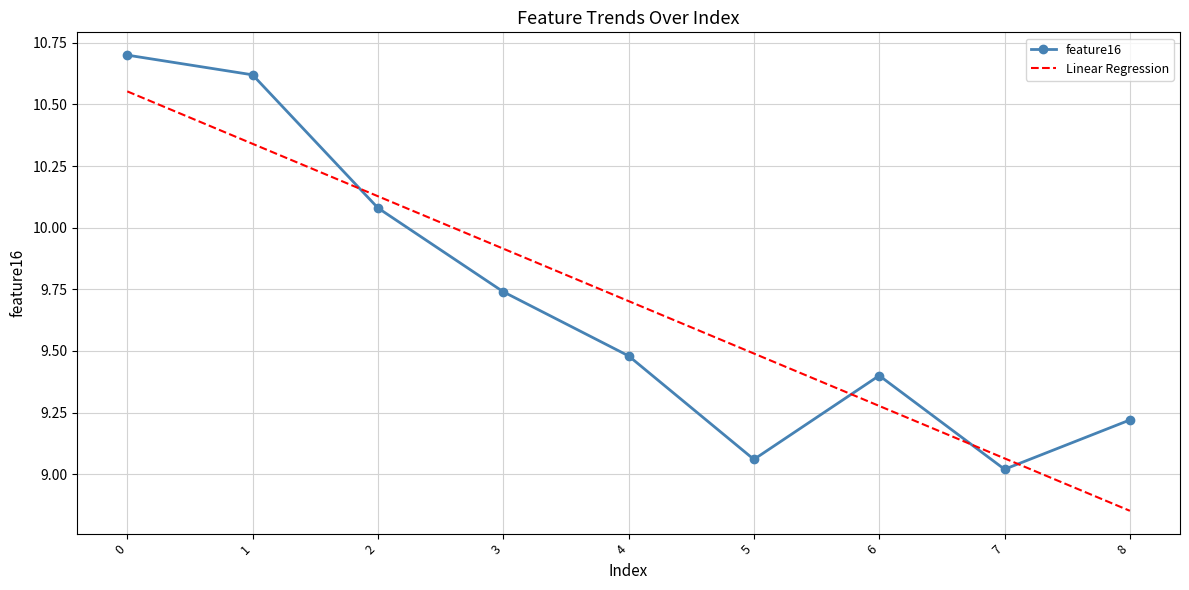

Which category has the lowest value in the feature16 series?

7